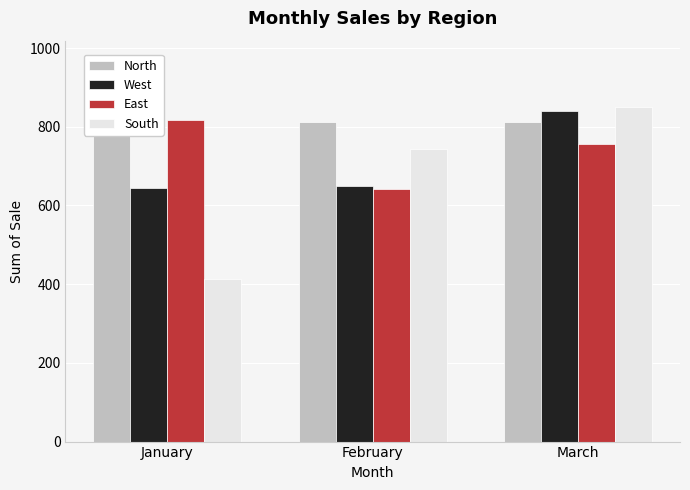

Which series has the largest range (max minus min)?

South